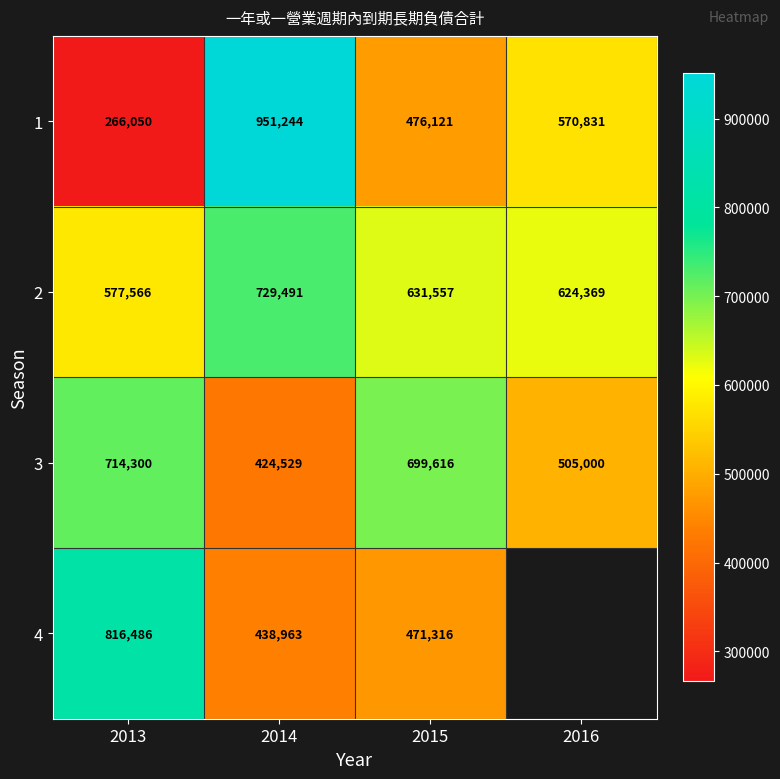

The value of 4 at 2015 is 471316. True or false?

True